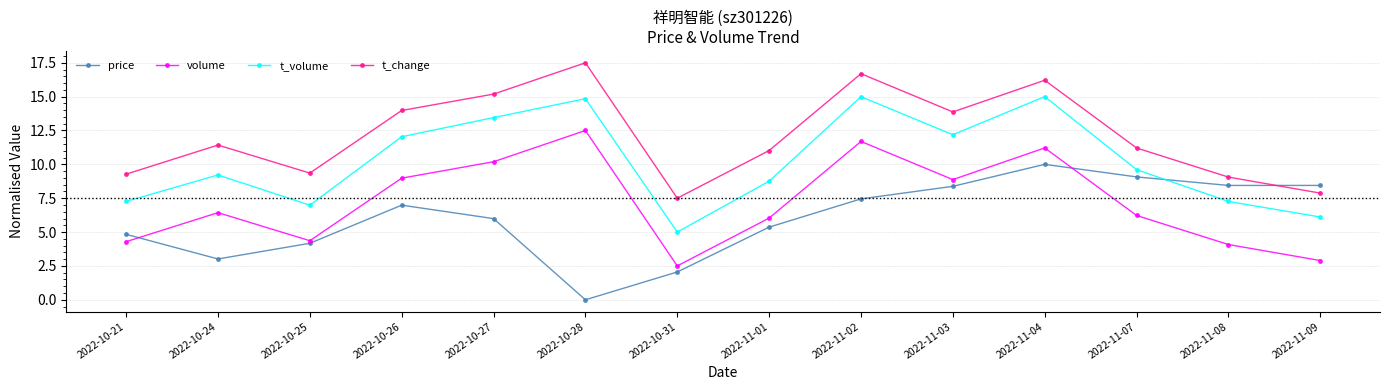

At which category does price reach its first local peak?

2022-10-26